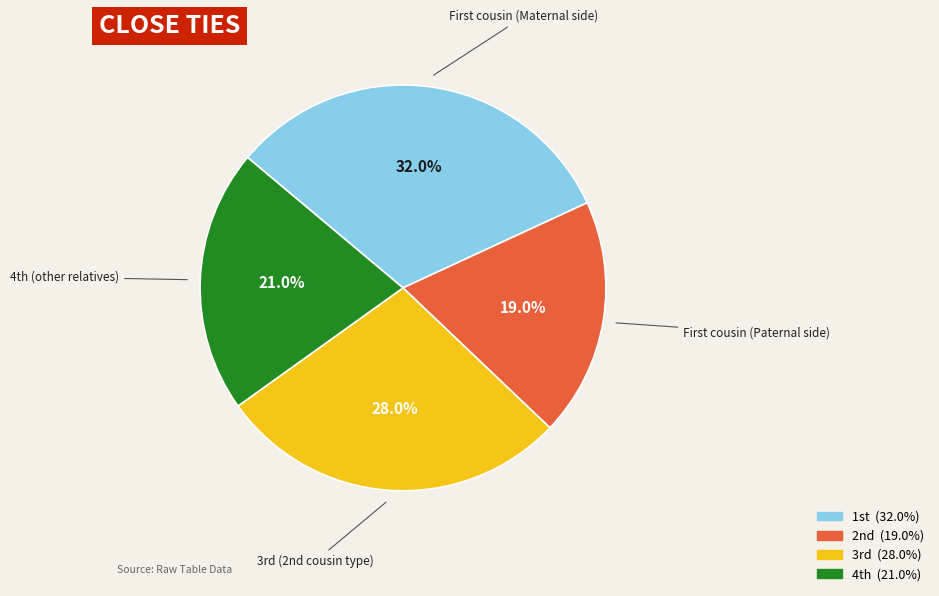

Rank the categories by value from lowest to highest.

2nd, 4th, 3rd, 1st